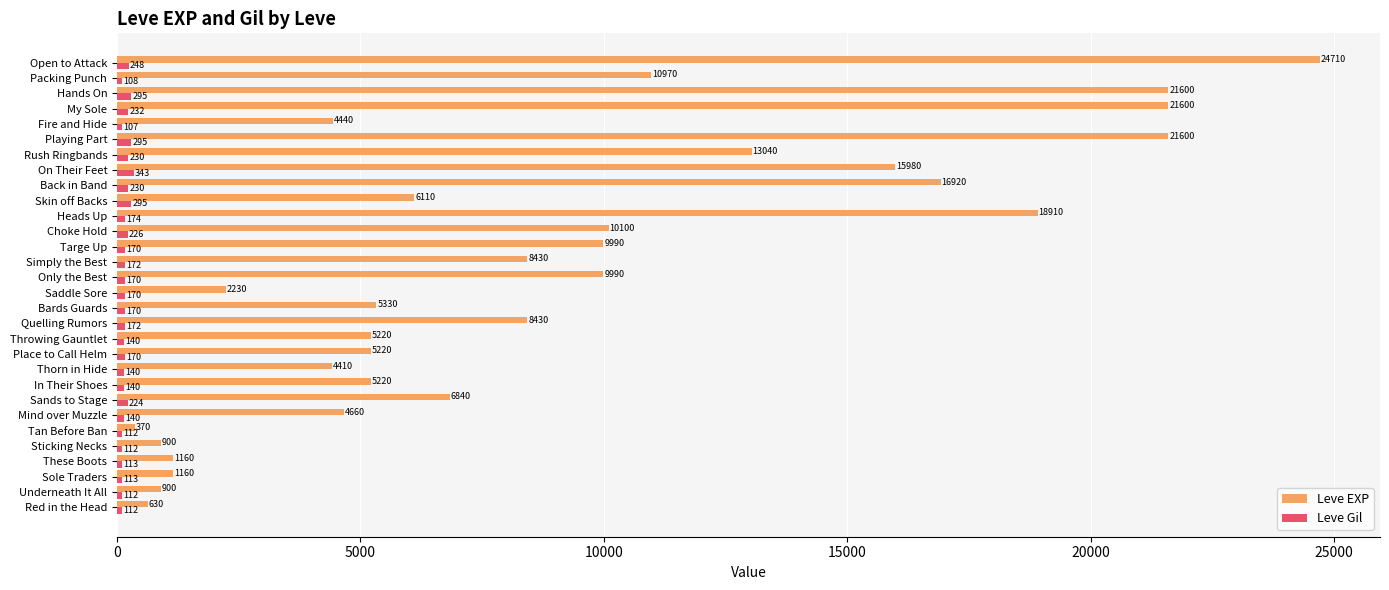

Is the value of Leve Gil at Back in Band greater than the value of Leve EXP at Rush Ringbands?

No